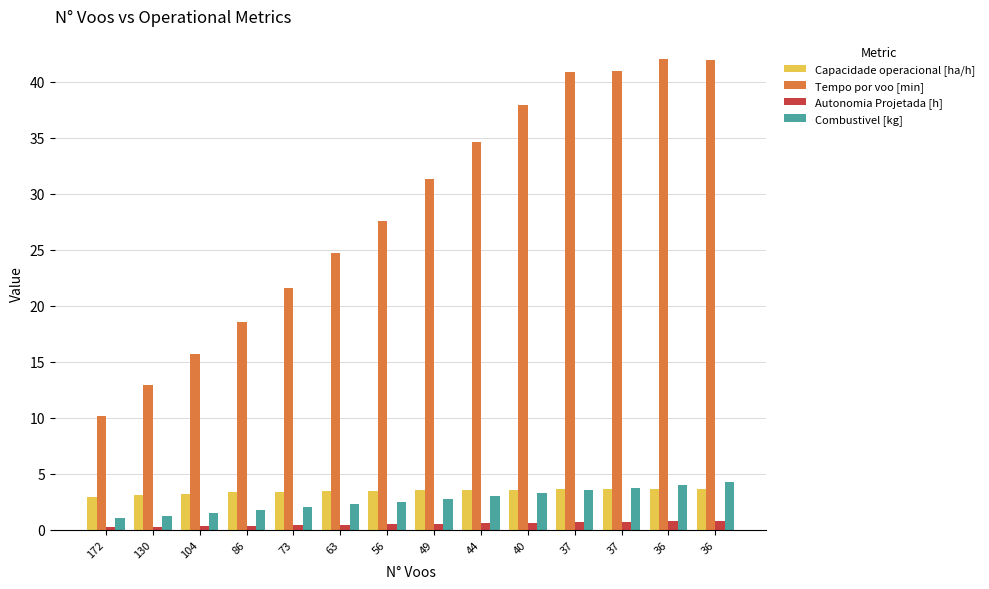

What are all the series names shown in the legend?

Capacidade operacional [ha/h], Tempo por voo [min], Autonomia Projetada [h], Combustivel [kg]